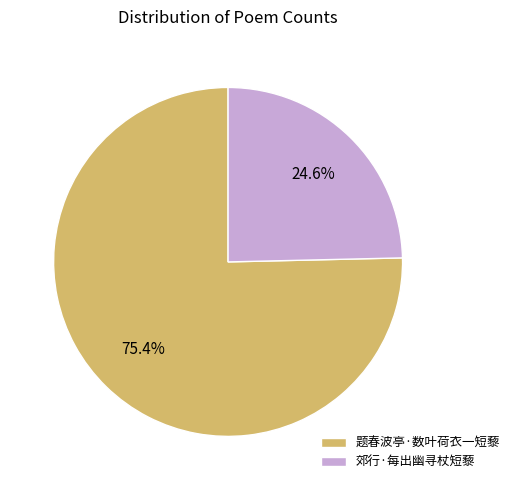

What is the smallest slice in the pie chart?

郊行·每出幽寻杖短藜